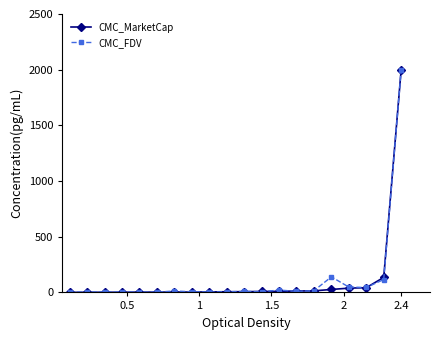

What is the average value of the CMC_MarketCap series?

116.0